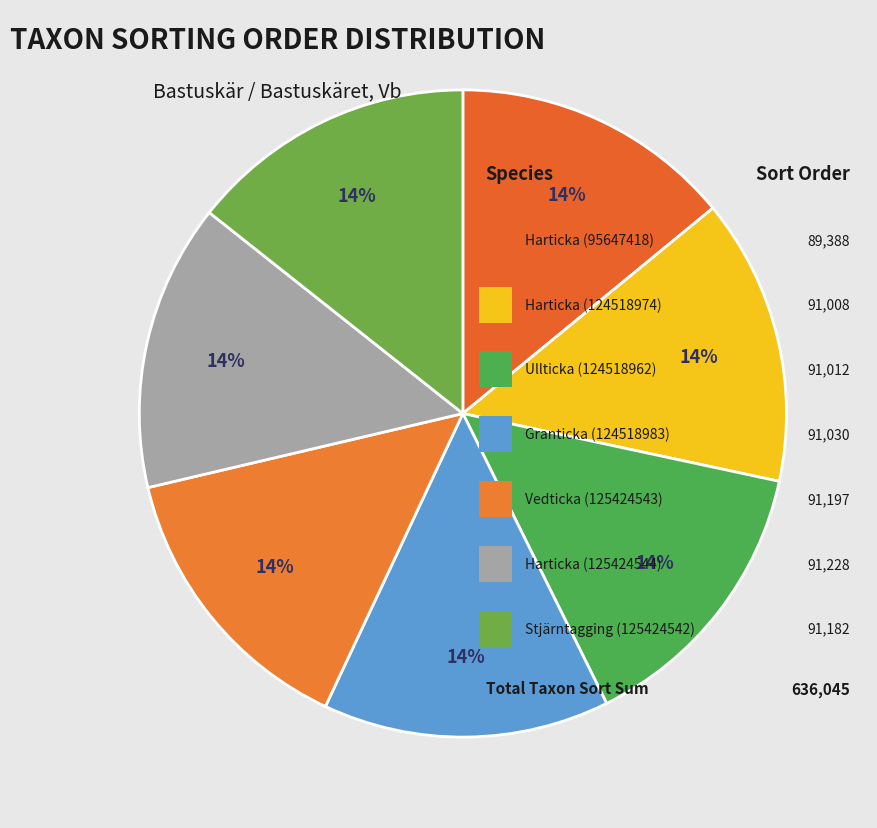

Count the number of slices in the pie.

7